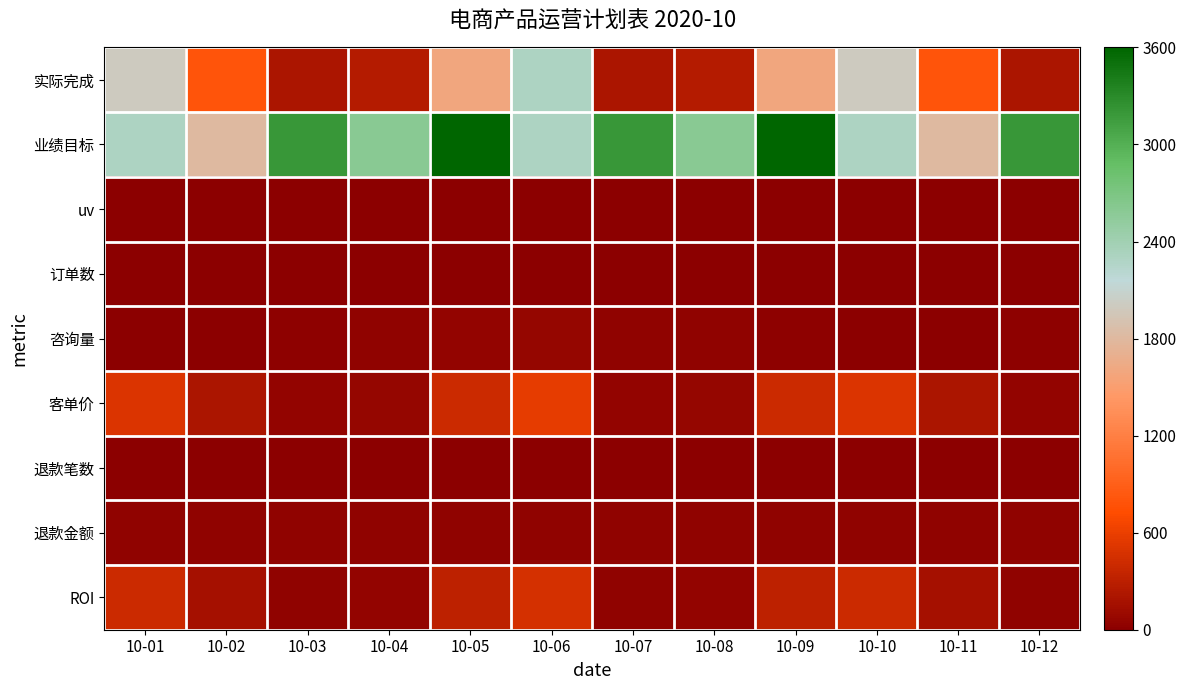

At which category is the sum across all series the highest?

10-05